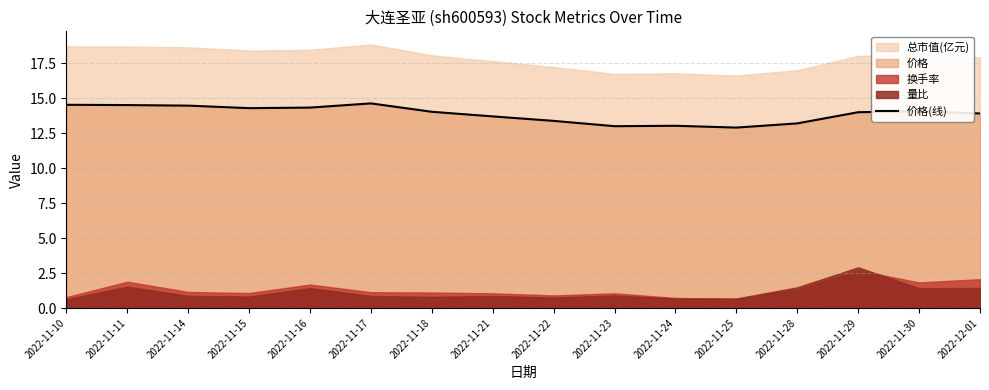

At which category does the data reach its first local peak?

2022-11-17